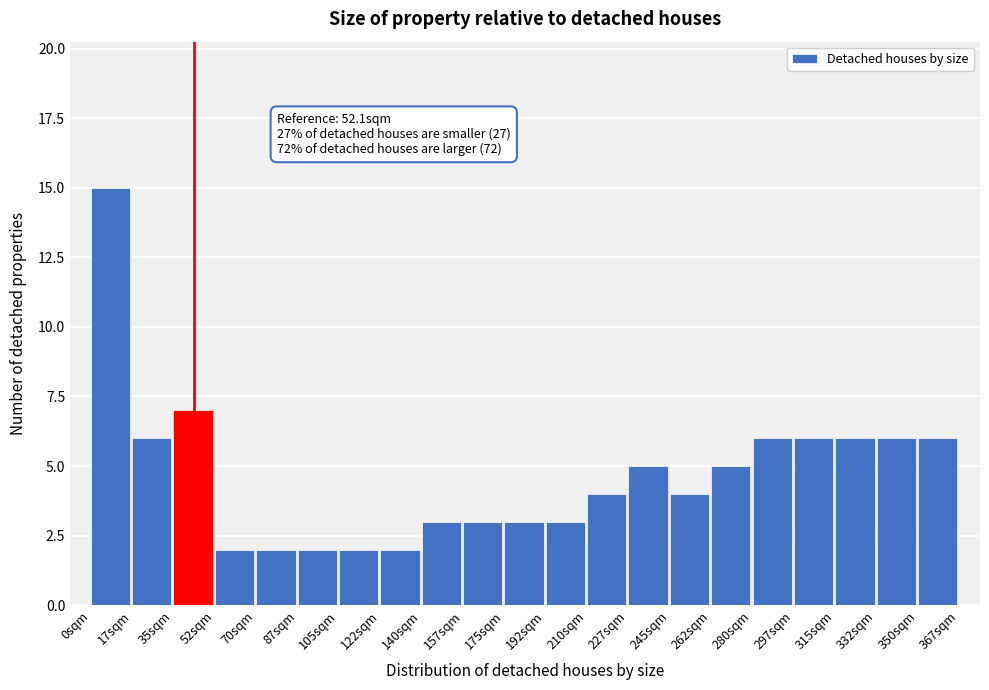

Over which range of the x-axis is the bar tallest?

0.0 to 17.5